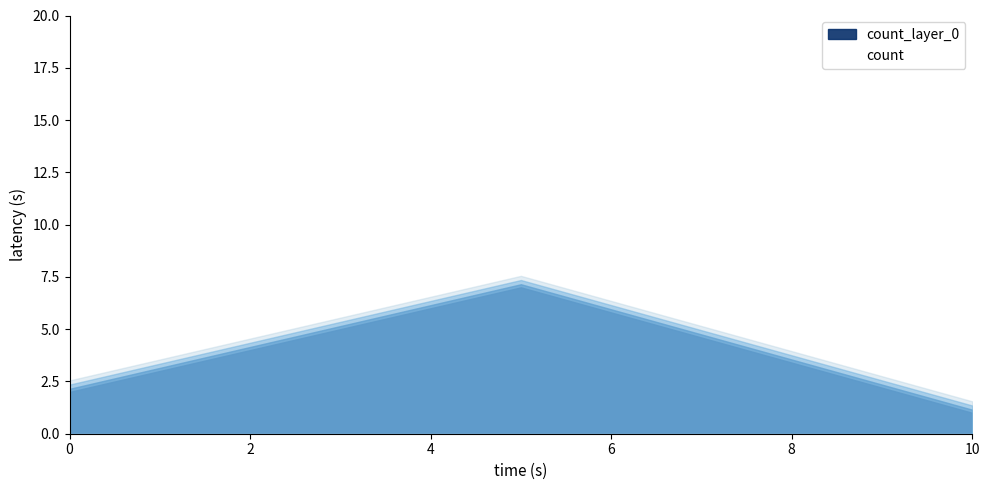

The value of count_layer_0 at 0 is 3. True or false?

False